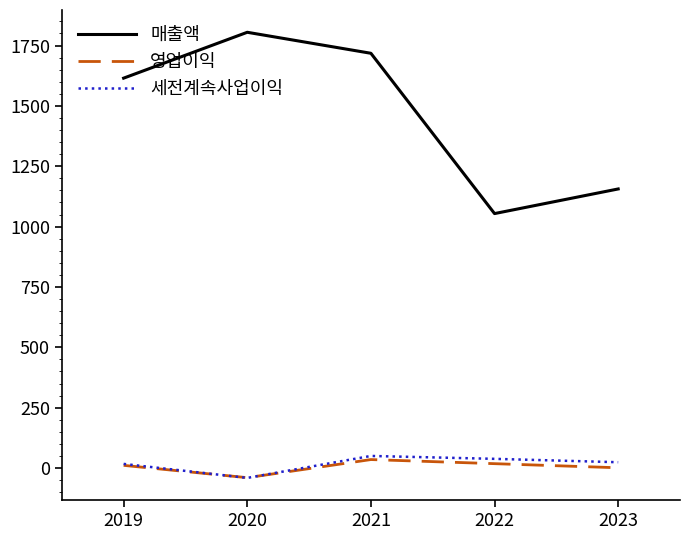

True or false: 매출액 and 영업이익 intersect in this chart.

False